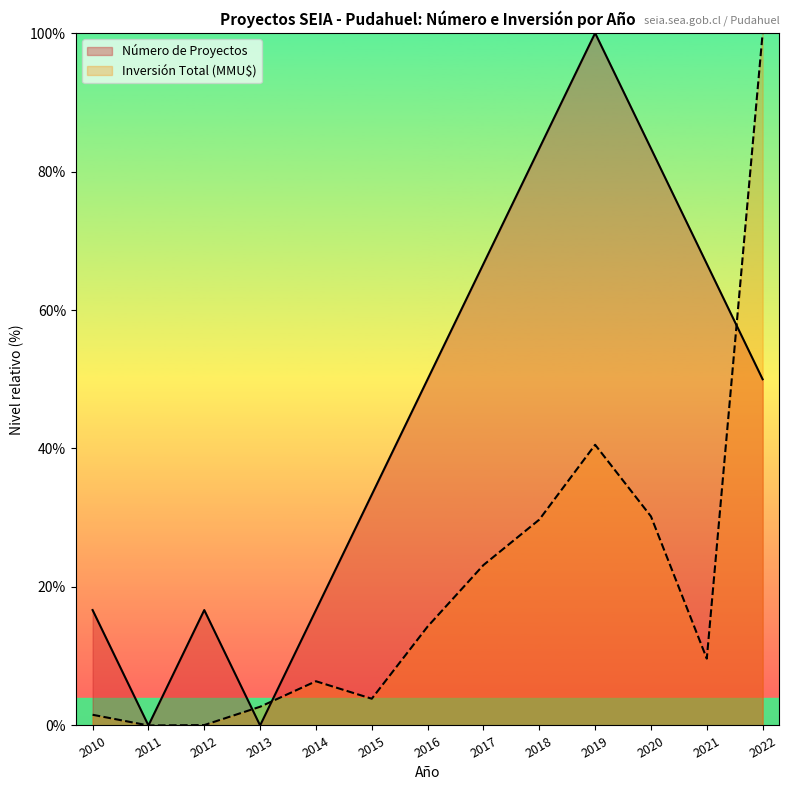

What is the sum of the Inversión Total (MMU$) values at 2017 and 2010?

24.7